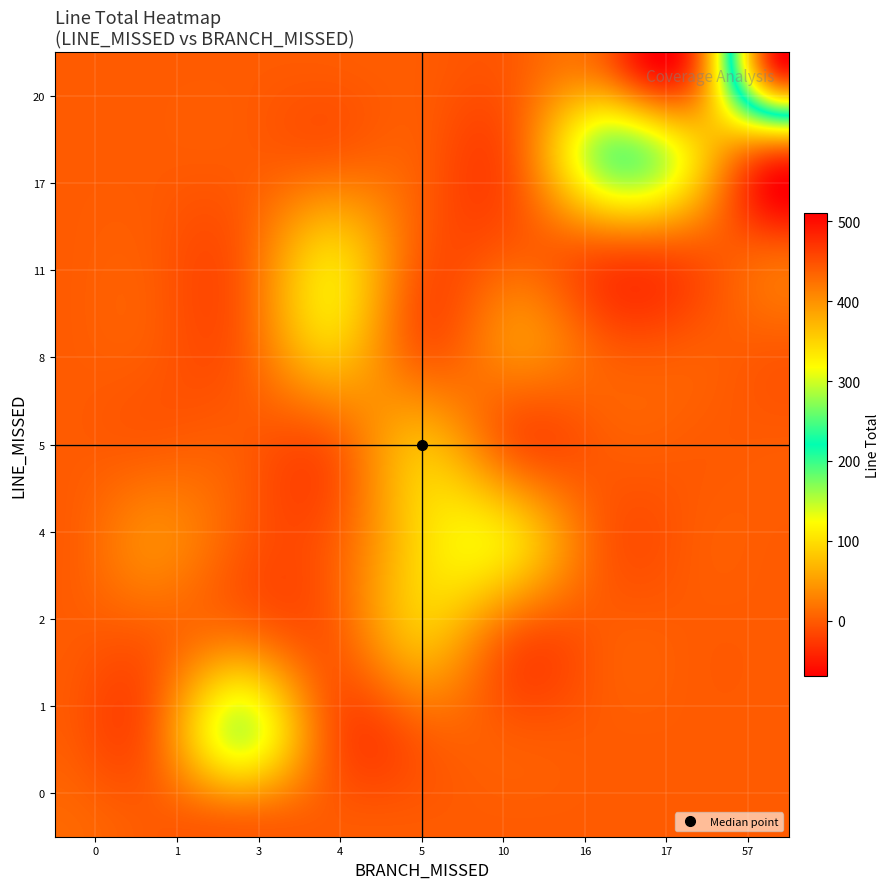

At how many categories does at least one series exceed 326?

1